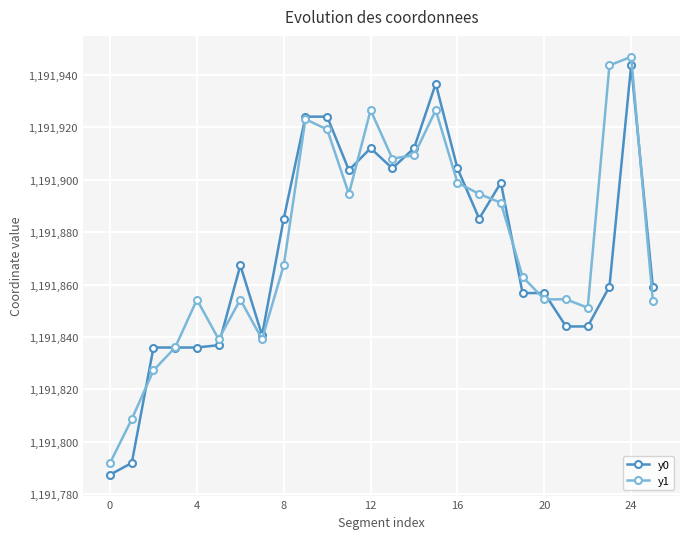

True or false: y1 has more than 0 interior local peaks.

True